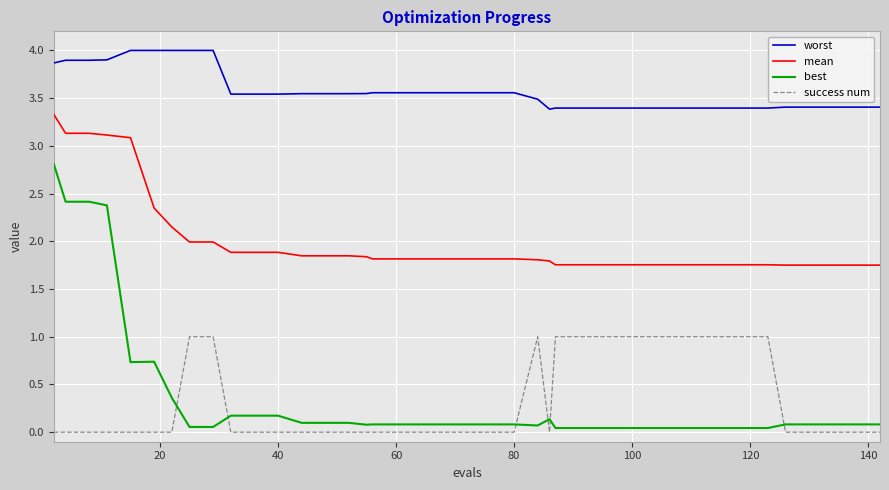

True or false: success num and mean cross at least once.

False